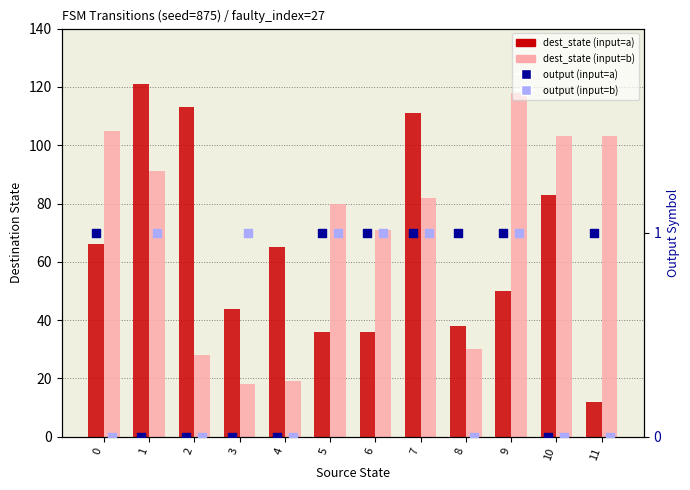

Which series reaches the minimum Y coordinate?

output (input=a)